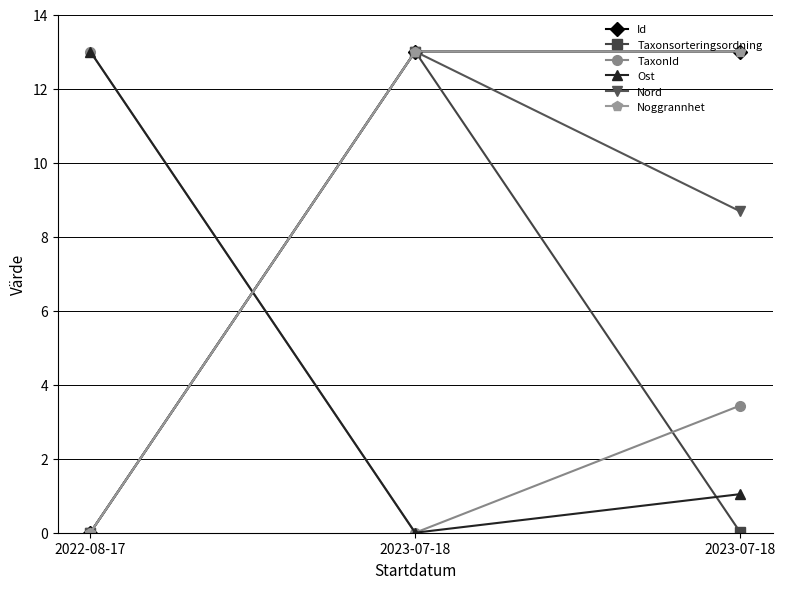

Is it true that Noggrannhet equals 7.5 at 2022-08-17?

False